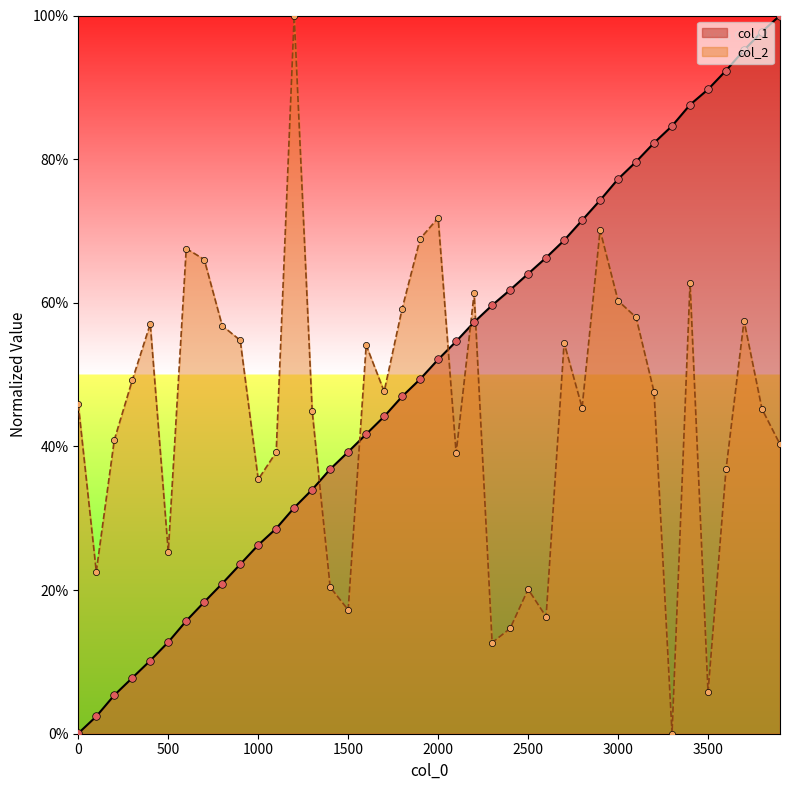

At how many categories does at least one series exceed 0?

40